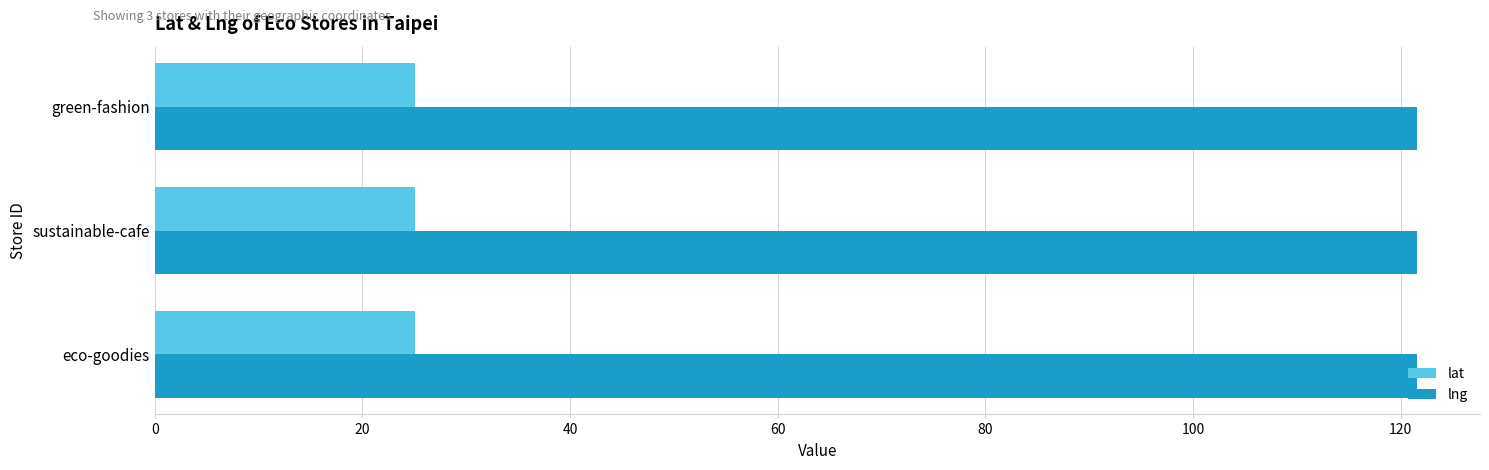

Rank the series by their average value, from highest to lowest.

lng, lat